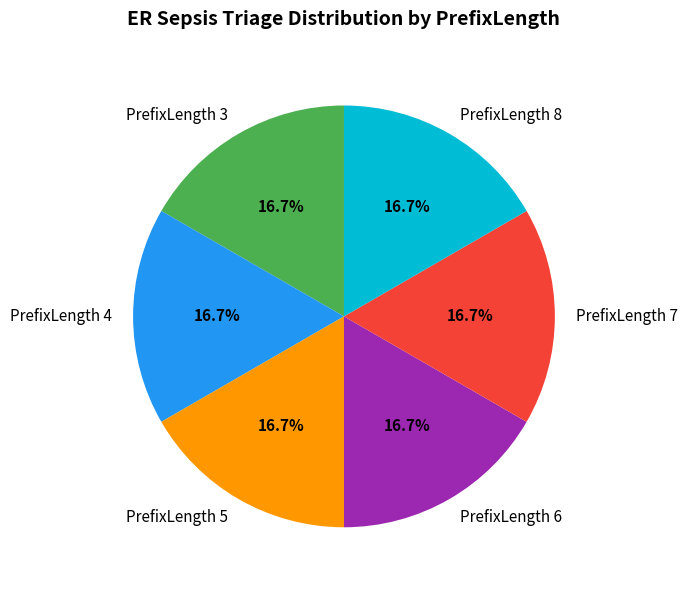

Is the sum of PrefixLength 8 and PrefixLength 5 greater than half?

No